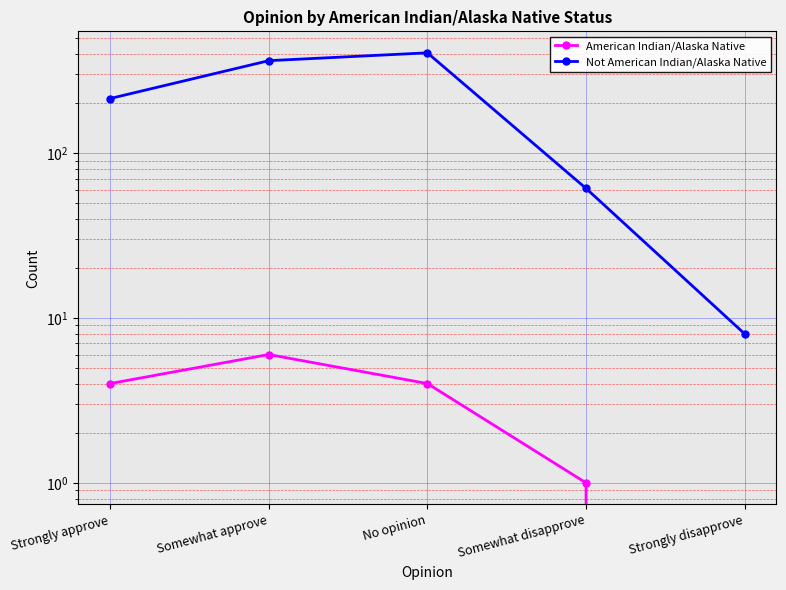

What is the total value across all series at Somewhat disapprove?

62